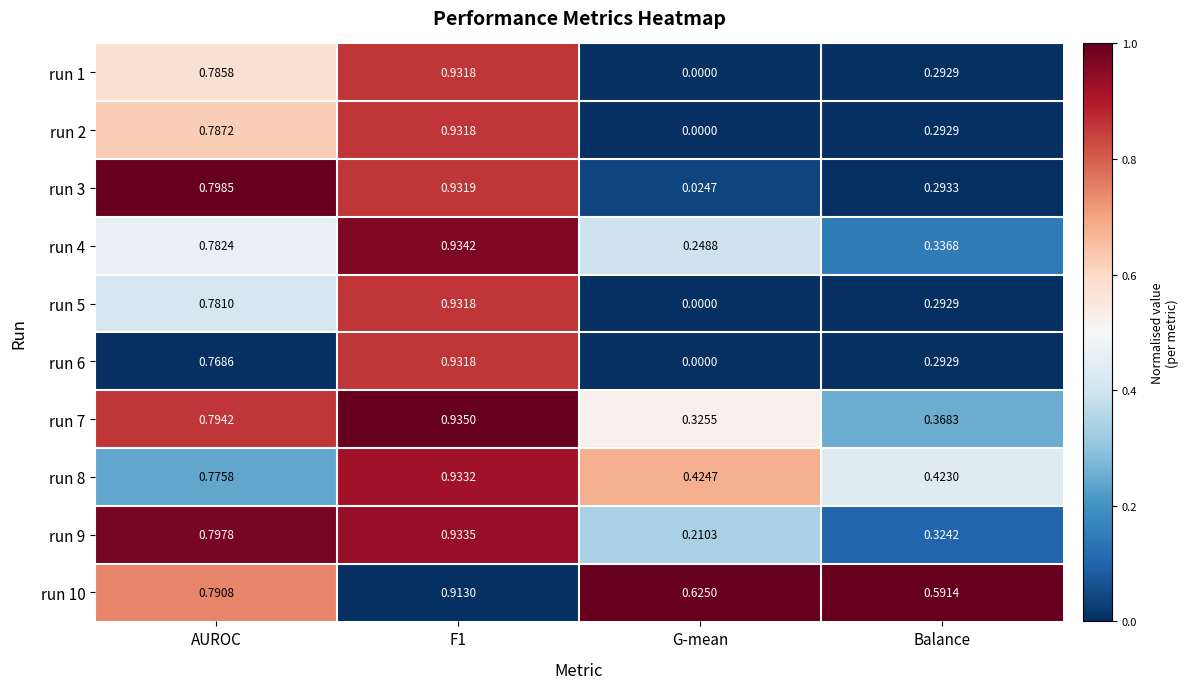

At which label does run 9 reach its minimum?

G-mean